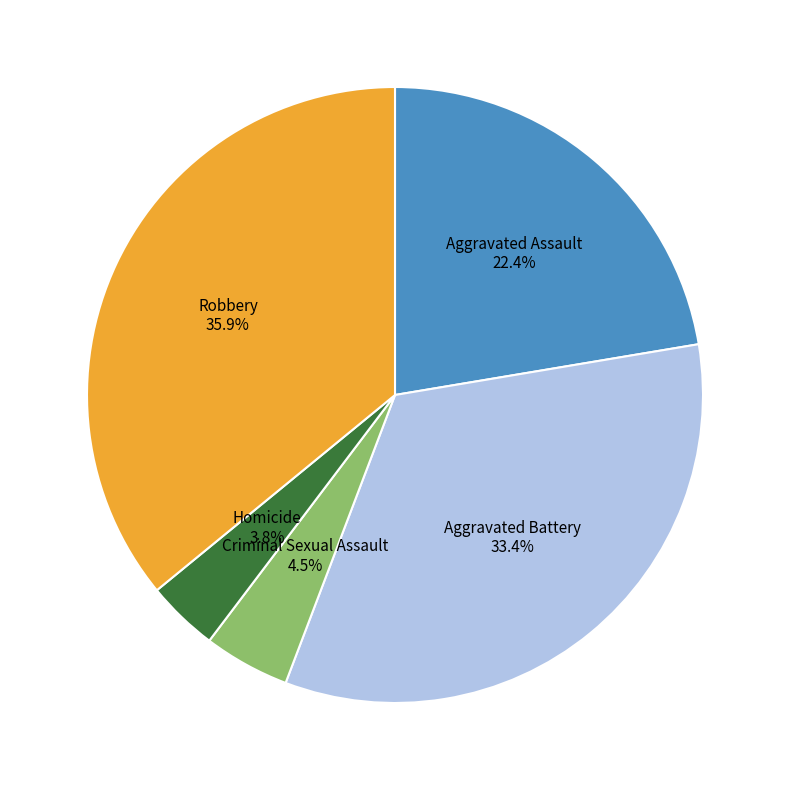

What percentage do Aggravated Battery and Criminal Sexual Assault together represent?

37.9%